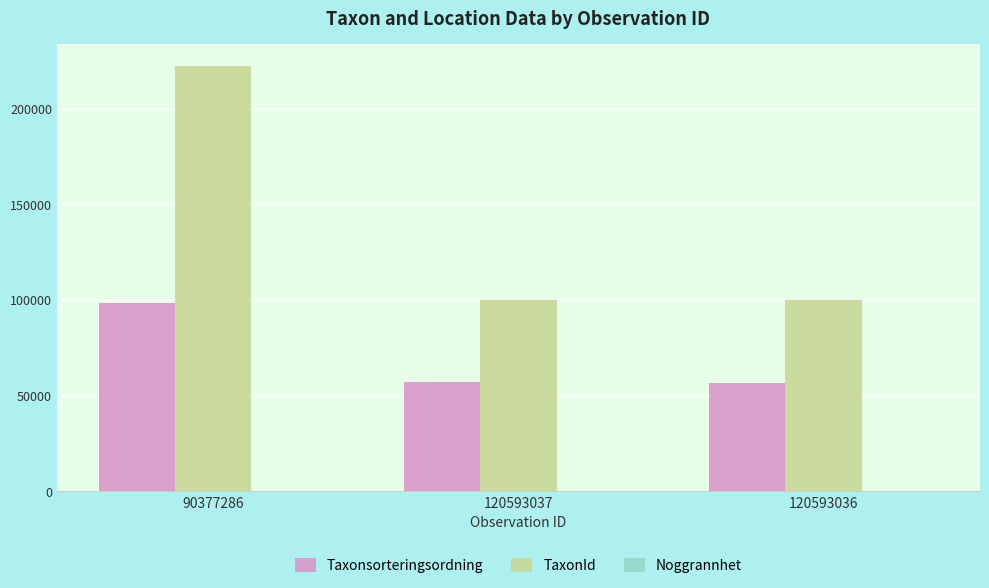

Which series changed the most between 90377286 and 120593037?

TaxonId